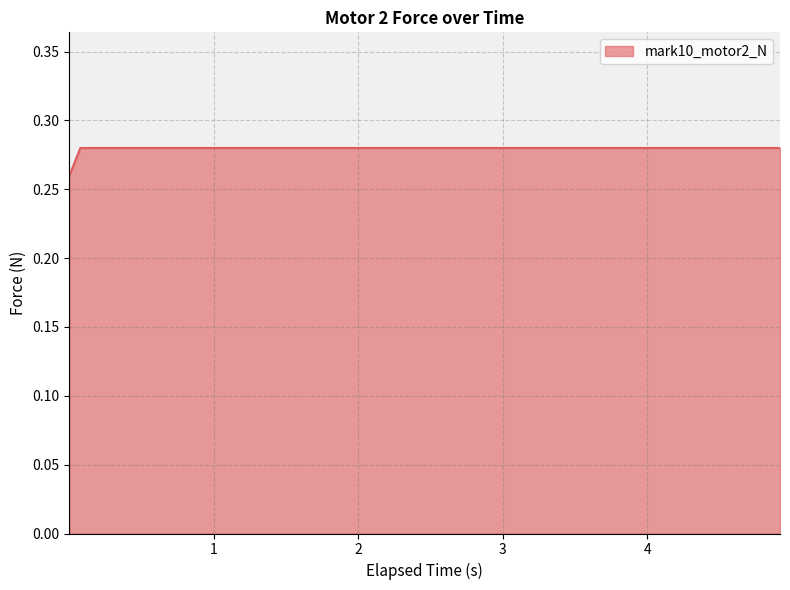

Is this an area chart (filled region under the line)?

Yes